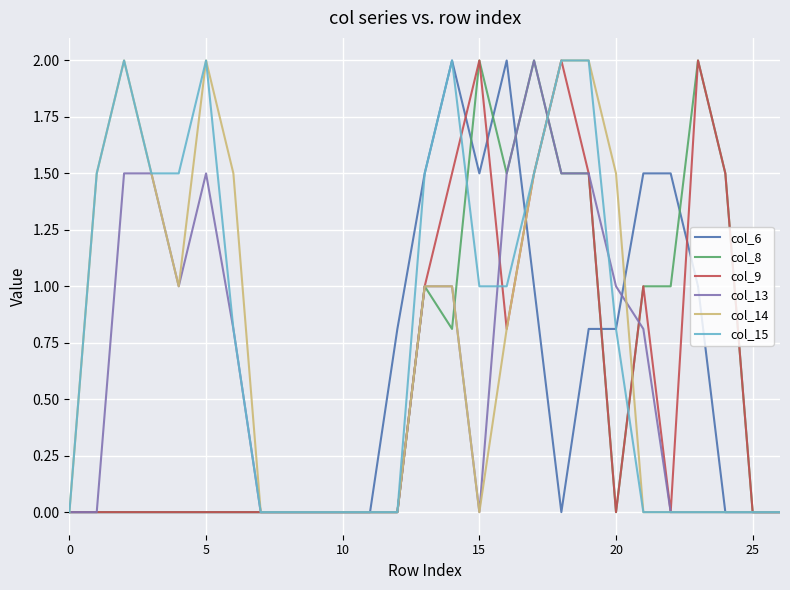

What is the maximum value shown in the chart?

2.0